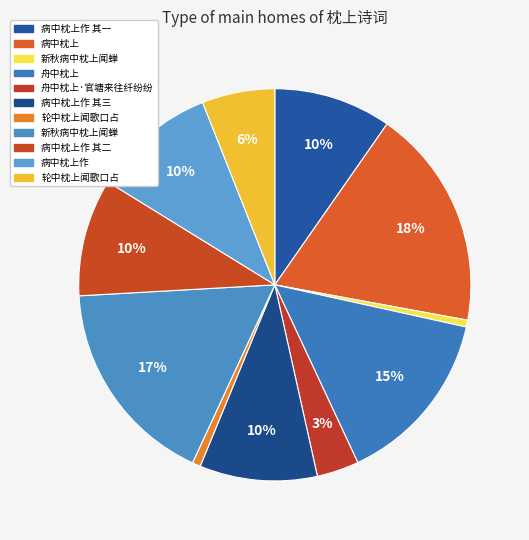

How many segments does this pie chart have?

11